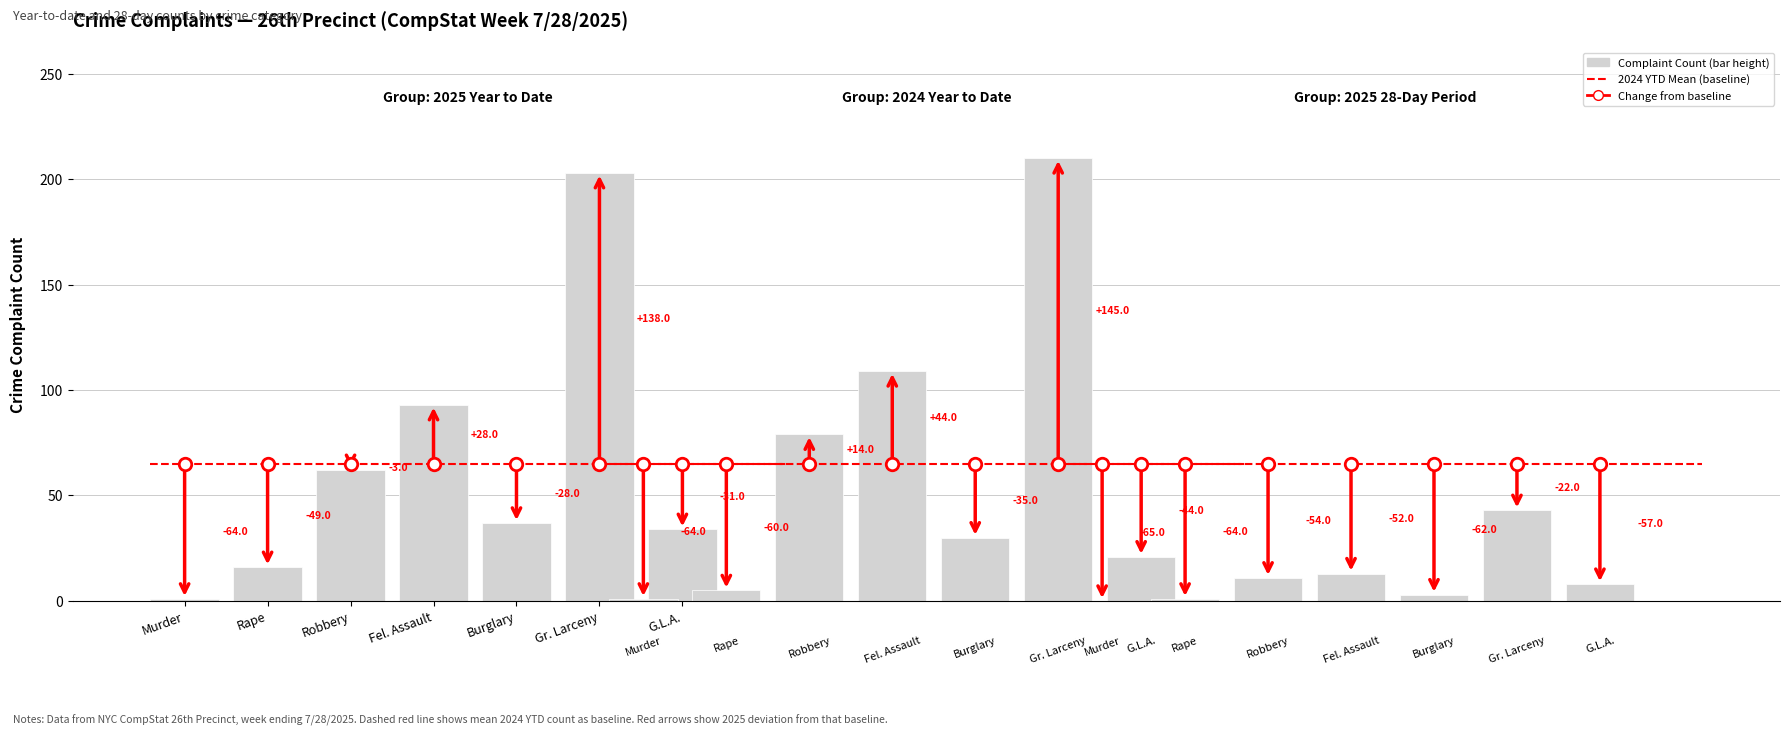

Where is the data nearest to the value 102?

Fel. Assault